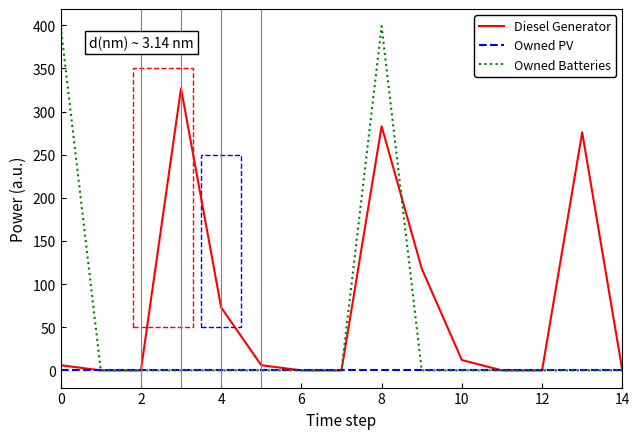

List the series in order of their peak value, lowest first.

Owned PV, Diesel Generator, Owned Batteries